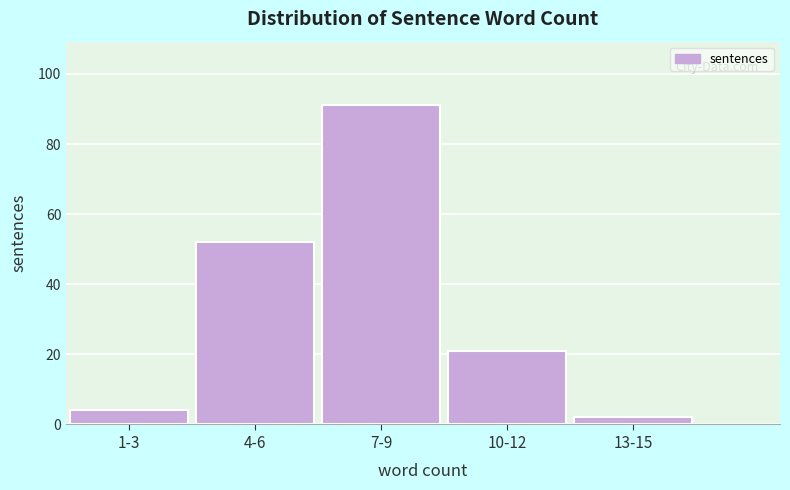

Reading right to left, list all the values displayed in this chart.

2	21	91	52	4